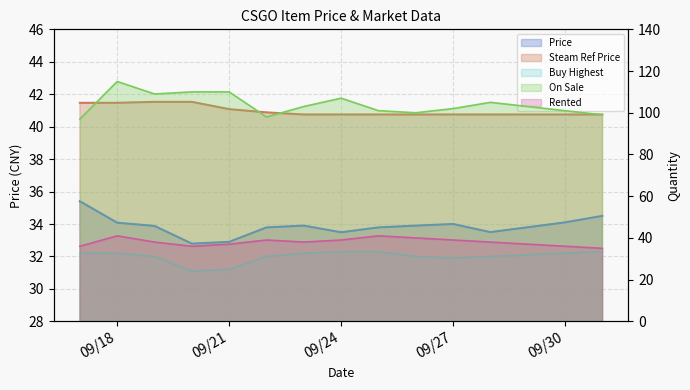

True or false: Steam Ref Price and On Sale cross at least once.

False